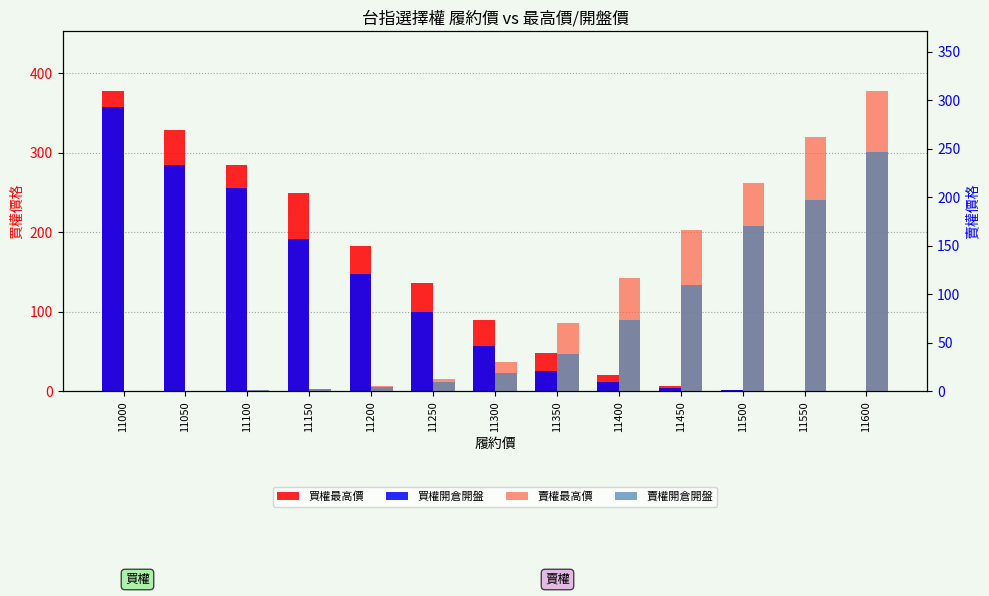

How many data points does each series have?

13